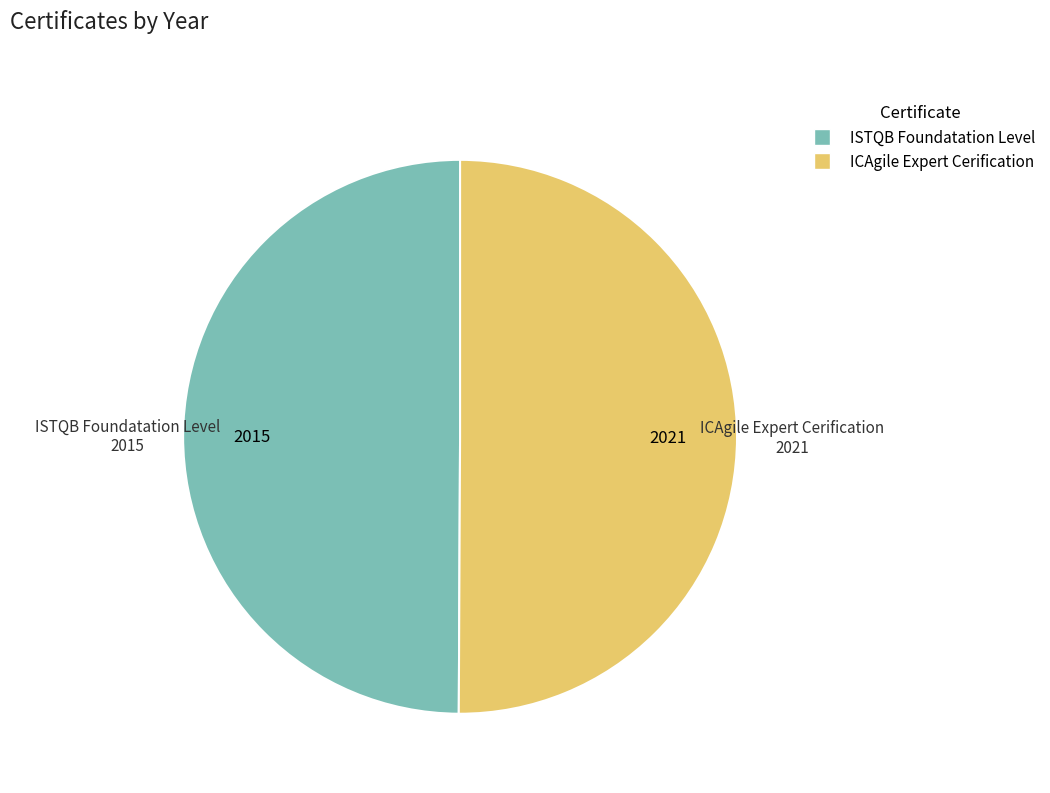

Approximately how many times larger is the value at ICAgile Expert Cerification compared to ISTQB Foundatation Level?

1.0